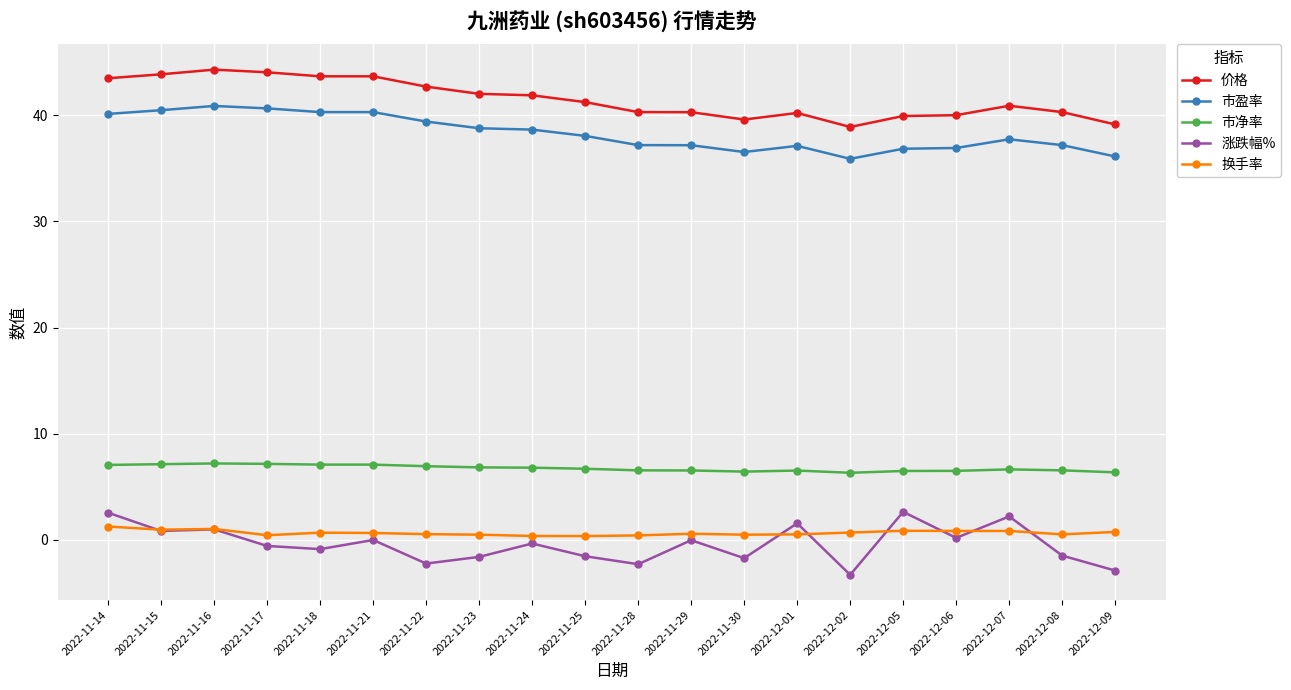

What is the label of the 14th point from the left?

2022-12-01